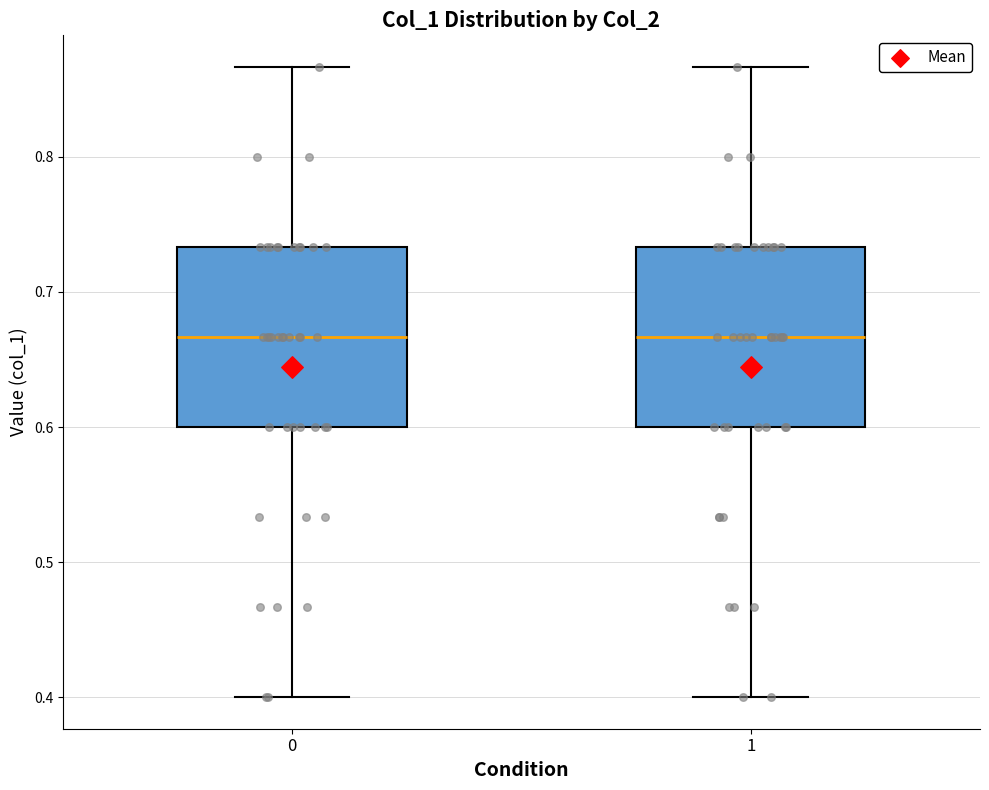

Reading left to right, transcribe this box plot: for each box, give where its median line is, the range the box spans, and where its two whiskers end, as read against the y-axis. The values are not printed on the chart, so give them approximately, as read against the axis.

0: median 0.67, box 0.60 to 0.73, whiskers 0.40 to 0.87
1: median 0.67, box 0.60 to 0.73, whiskers 0.40 to 0.87